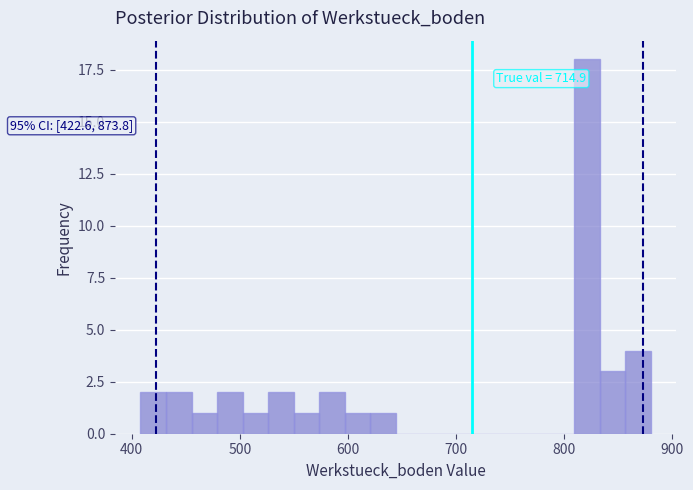

Around what value on the x-axis is the tallest bar? Give the approximate position of its centre, as read against the axis.

820